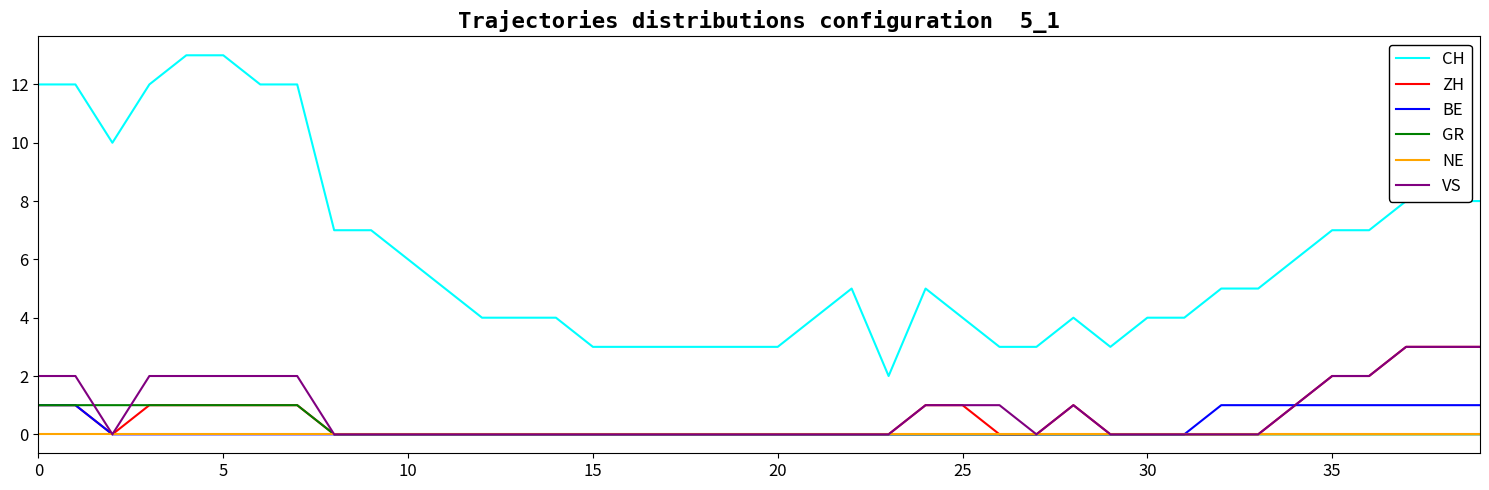

True or false: GR and CH intersect in this chart.

False